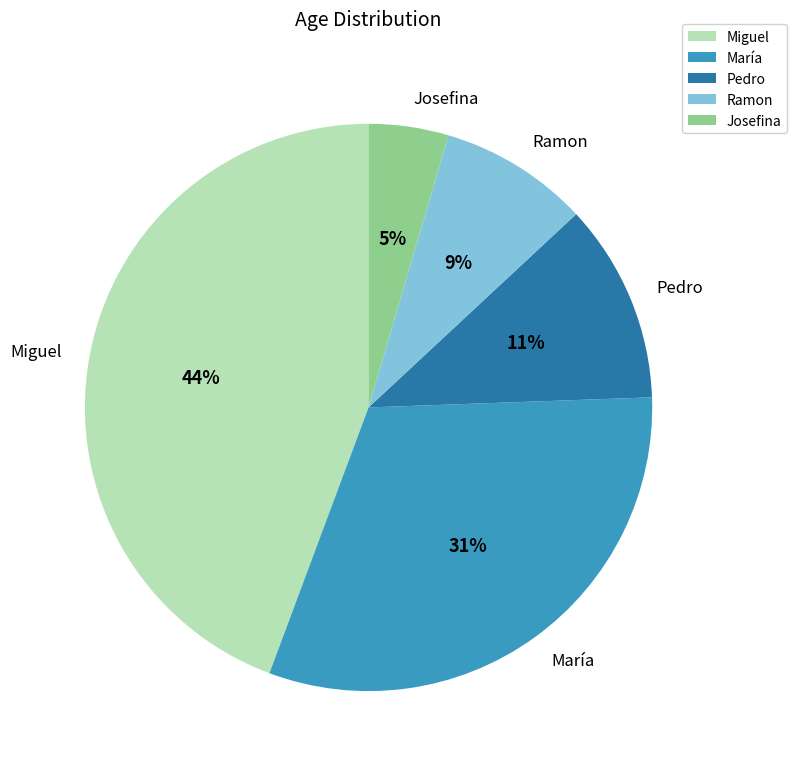

Does Pedro represent more than half of the total?

No